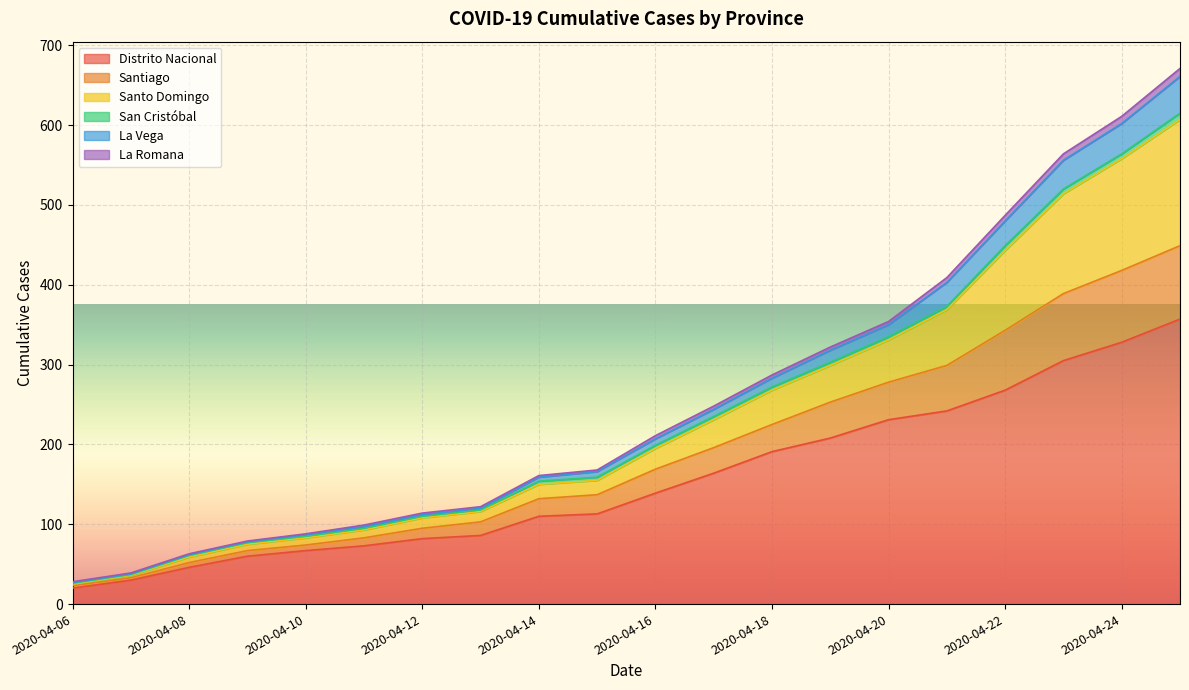

What is the difference between the maximum and minimum values in the Distrito Nacional series?

337